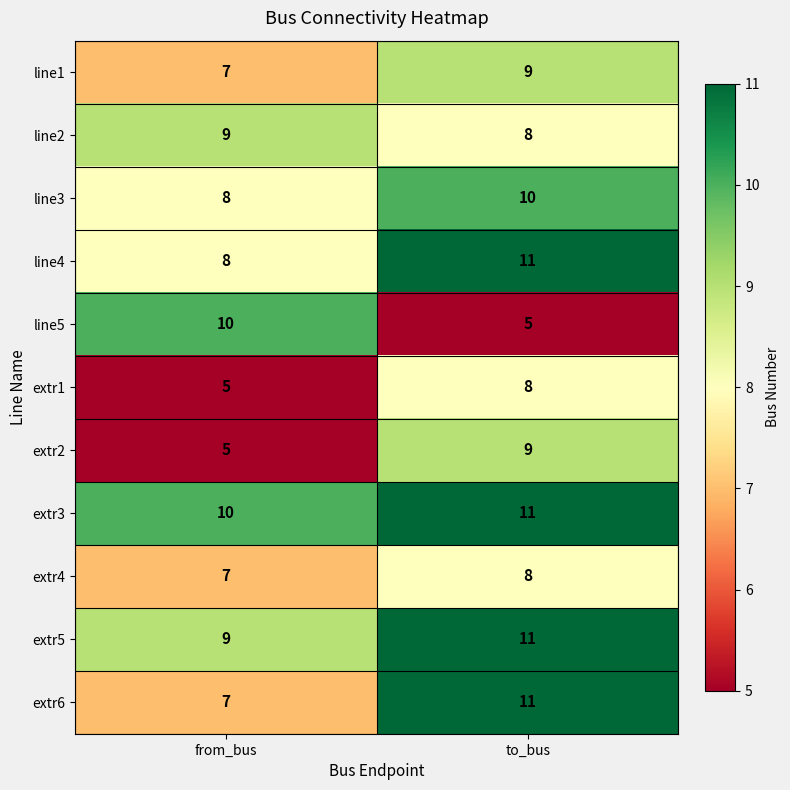

What is the difference between the line4 values at to_bus and from_bus?

3